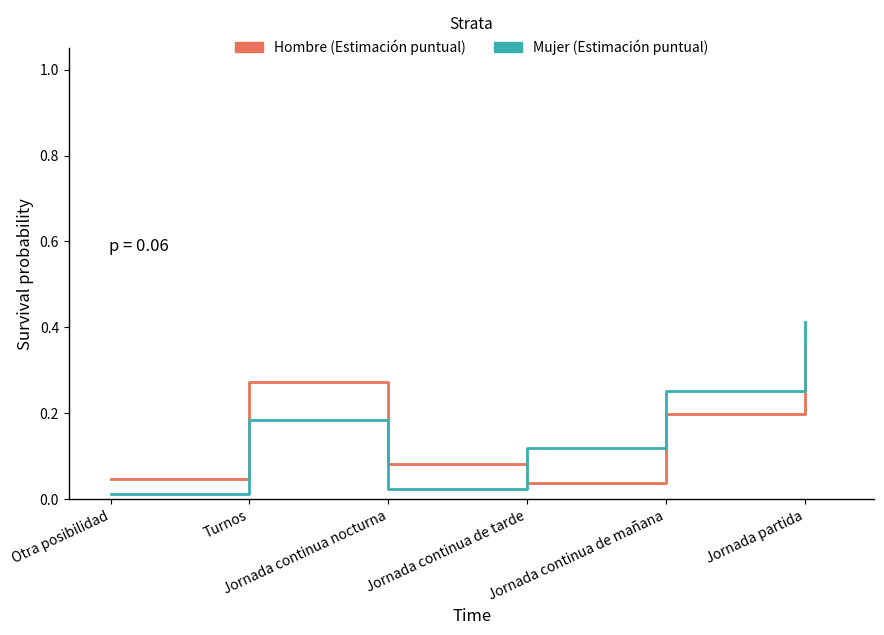

List the series in order of their peak value, lowest first.

Hombre (Estimación puntual), Mujer (Estimación puntual)